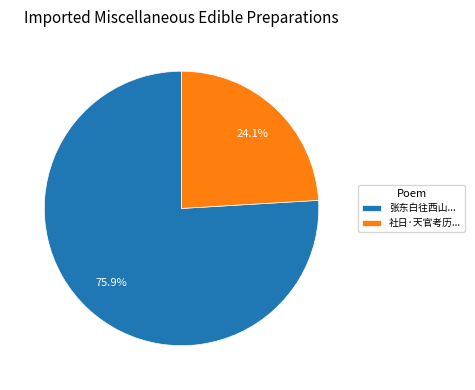

Which slice is the smallest?

社日·天官考历...